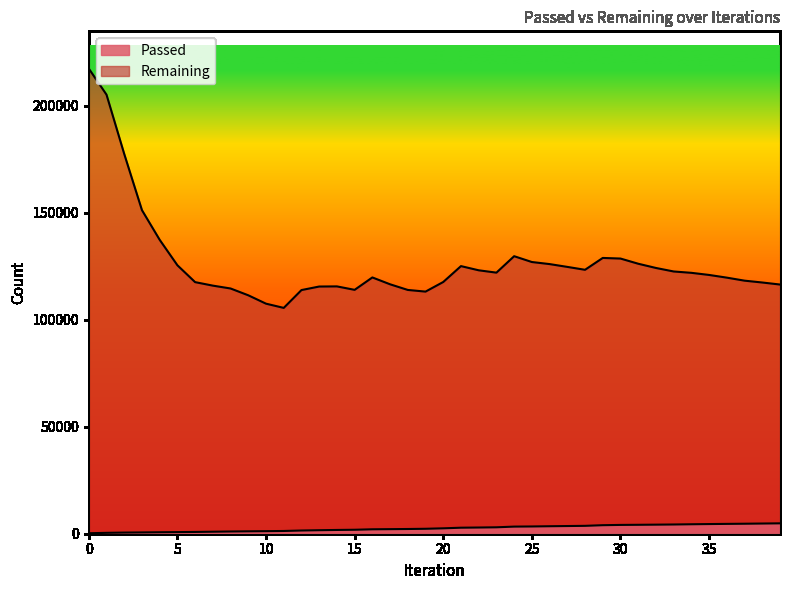

Reading right to left, transcribe all the data shown in this chart.

Passed: 4853	4765	4672	4598	4517	4422	4314	4239	4171	4114	3986	3684	3592	3497	3390	3326	3000	2898	2813	2524	2309	2206	2137	2071	1853	1760	1640	1500	1282	1195	1125	1041	935	828	757	690	607	534	411	217
Remaining: 116475	117426	118284	119695	120956	121947	122578	124221	126199	128620	128905	123368	124719	126033	127000	129719	122032	123130	125087	117668	113171	113946	116589	119790	113994	115607	115540	113891	105556	107530	111444	114626	115963	117596	125482	137384	151248	177500	205228	217431